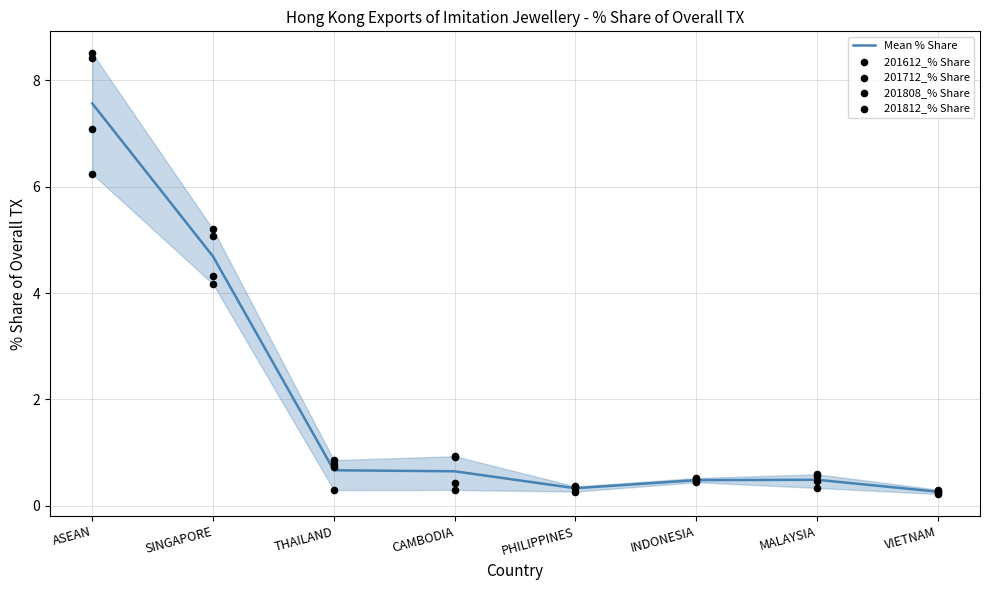

Is the value of 201808_% Share at CAMBODIA greater than the value of 201712_% Share at THAILAND?

Yes